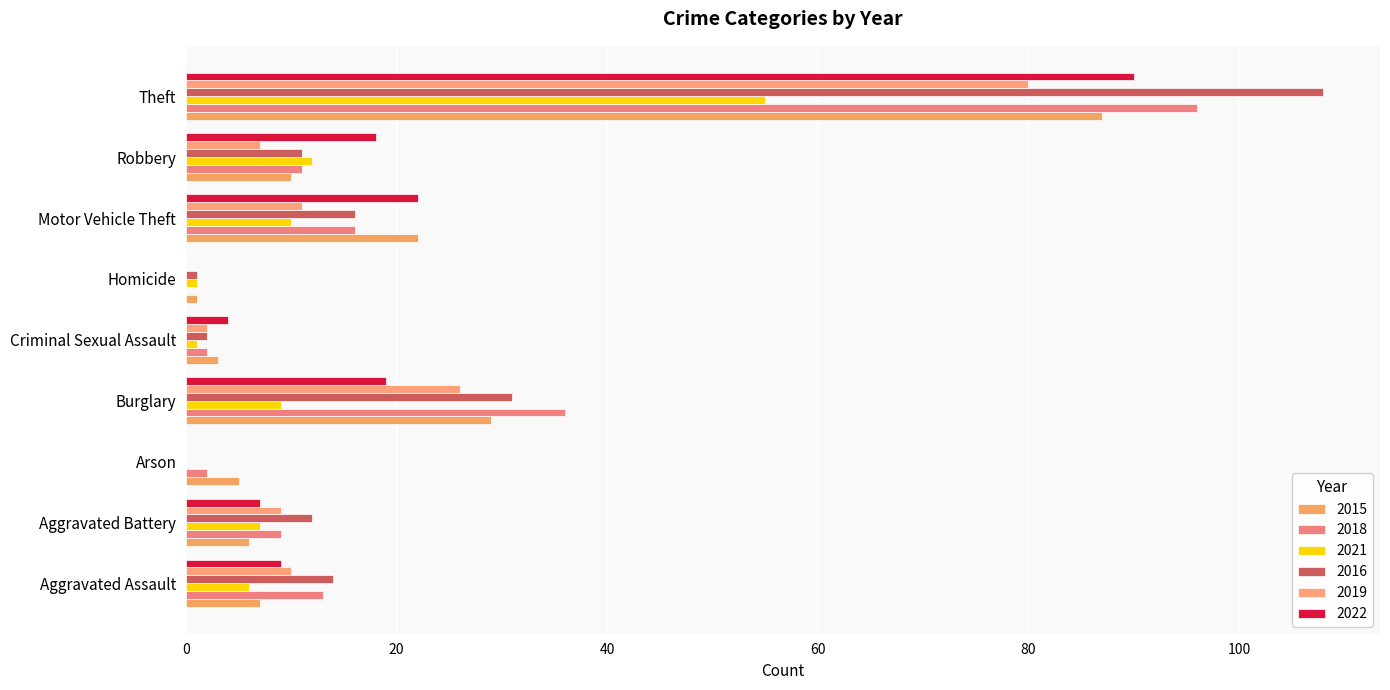

The value of 2016 at Aggravated Battery is 12. True or false?

True